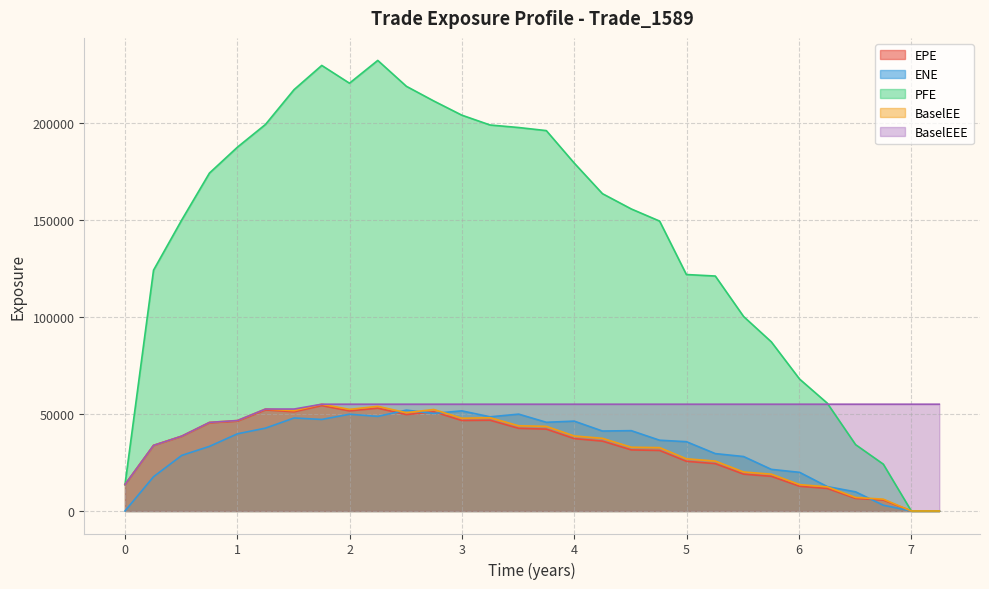

In BaselEE, how many points are higher than both neighbors (excluding endpoints)?

5